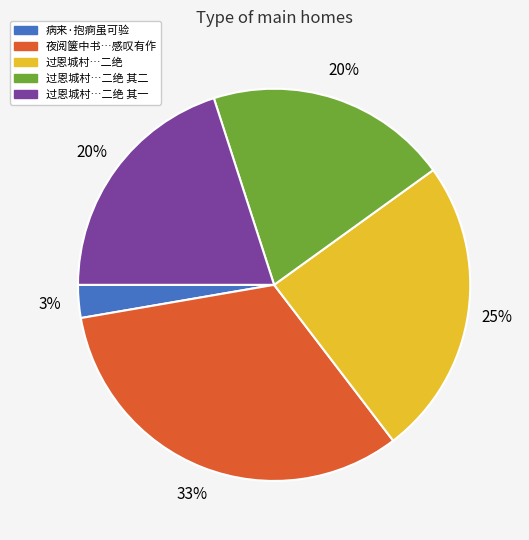

Does any single category account for the majority?

No